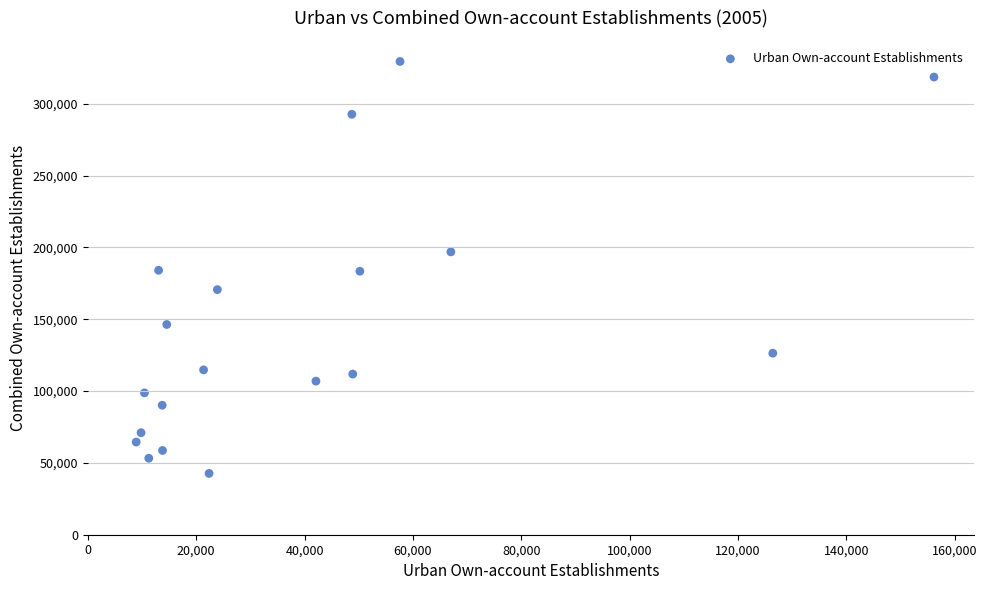

What is the range of X values (max minus min)?

147214